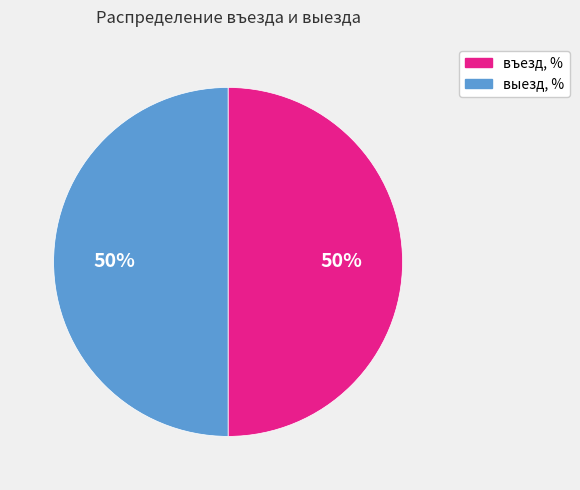

To the nearest percent, what is the average slice percentage?

50%